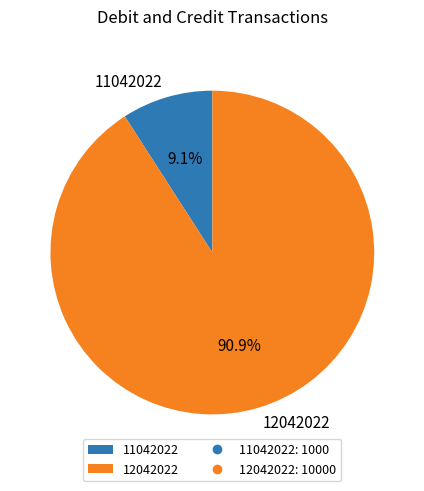

Which has a higher value, 12042022 or 11042022?

12042022